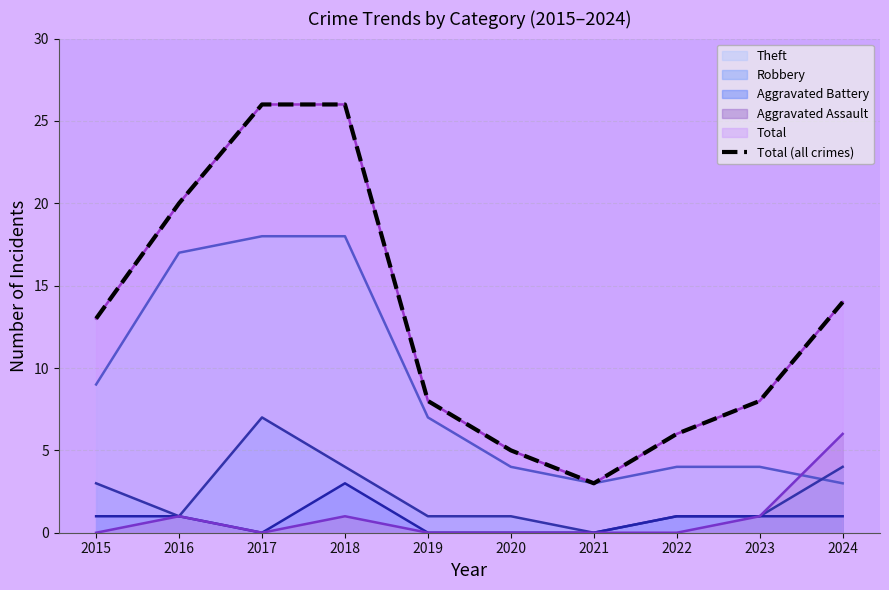

Between 2015 and 2016, which is larger?

2016